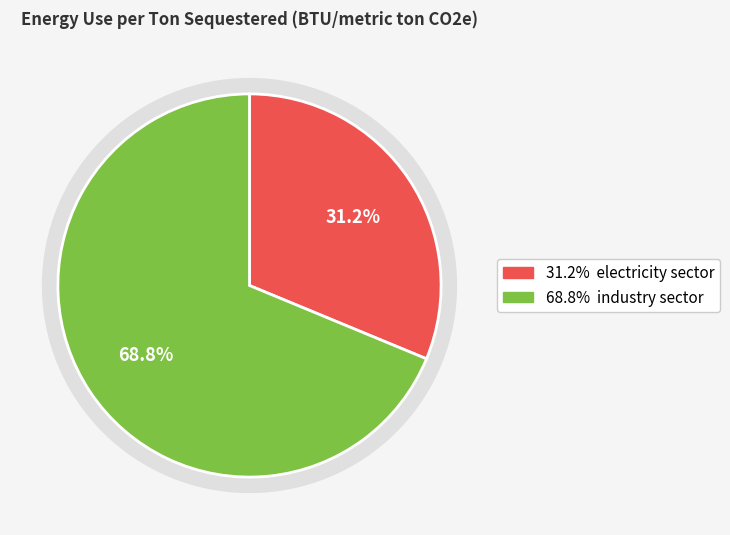

What is the total percentage of electricity sector and industry sector?

100.0%